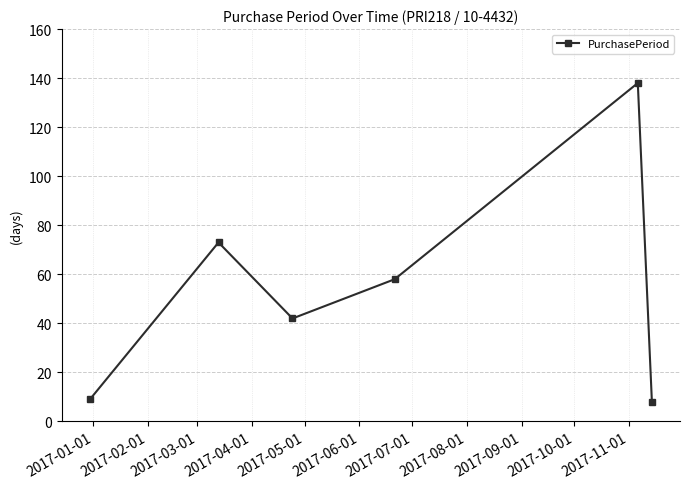

Reading left to right, extract all data points from this chart.

9	73	42	58	138	8